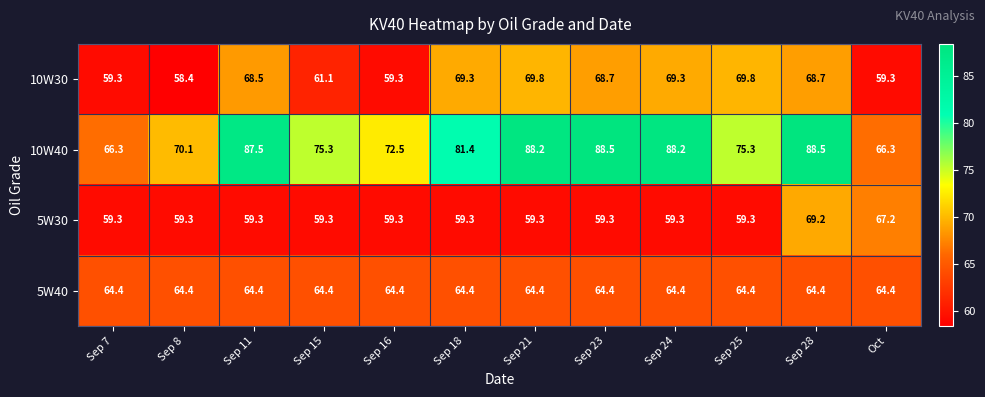

Is it true that 5W30 equals 59.3 at Sep 21?

True